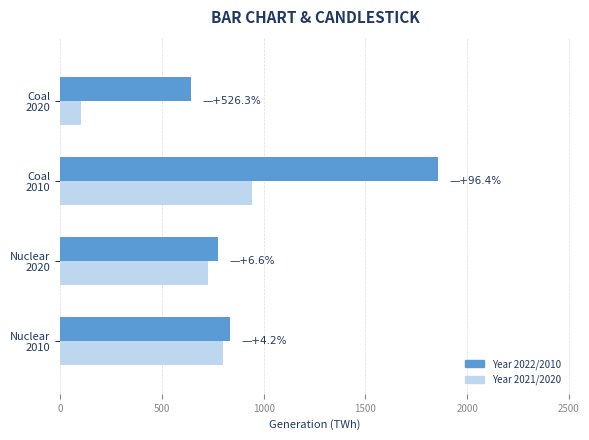

What is the maximum value shown in the chart?

1855.9